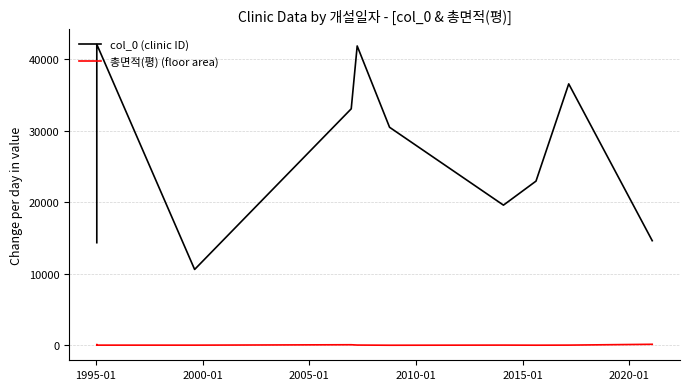

Is the value of col_0 (clinic ID) at 8 greater than the value of 총면적(평) (floor area) at 2010-01?

Yes